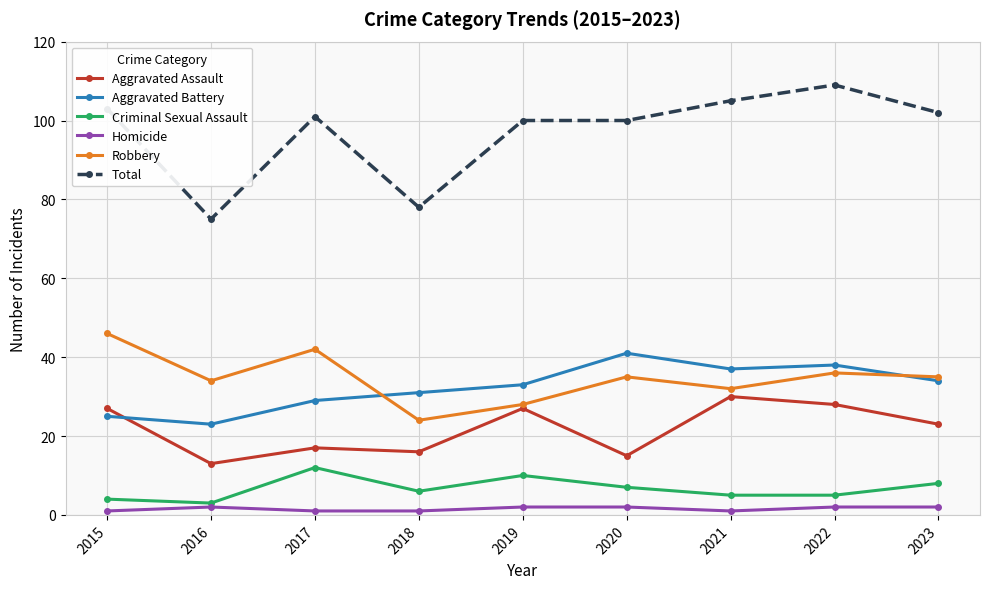

Which series has the widest spread of values?

Total